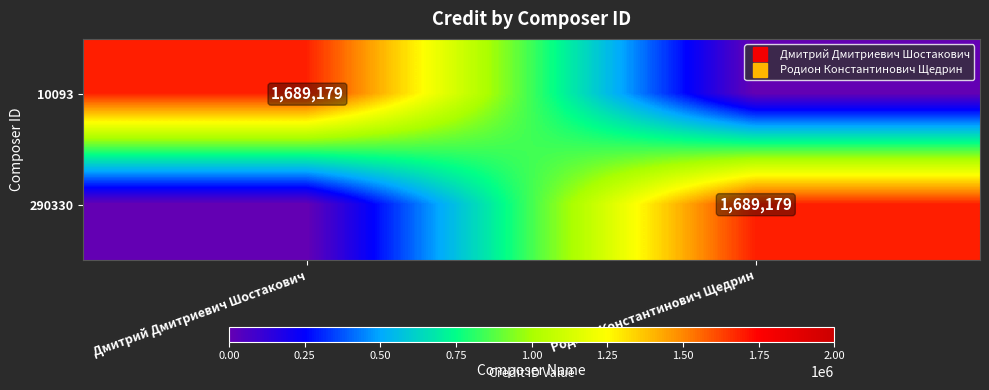

What is the spread (max minus min) of values at Родион Константинович Щедрин?

1689179